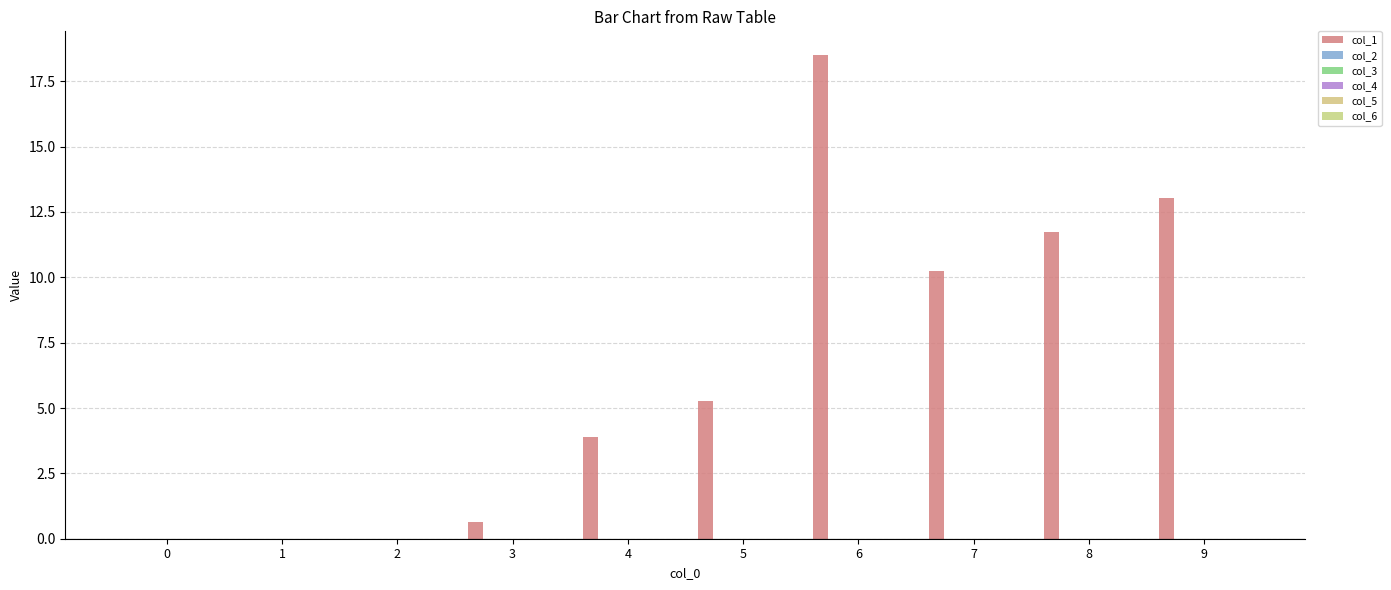

How many data points does each series have?

10